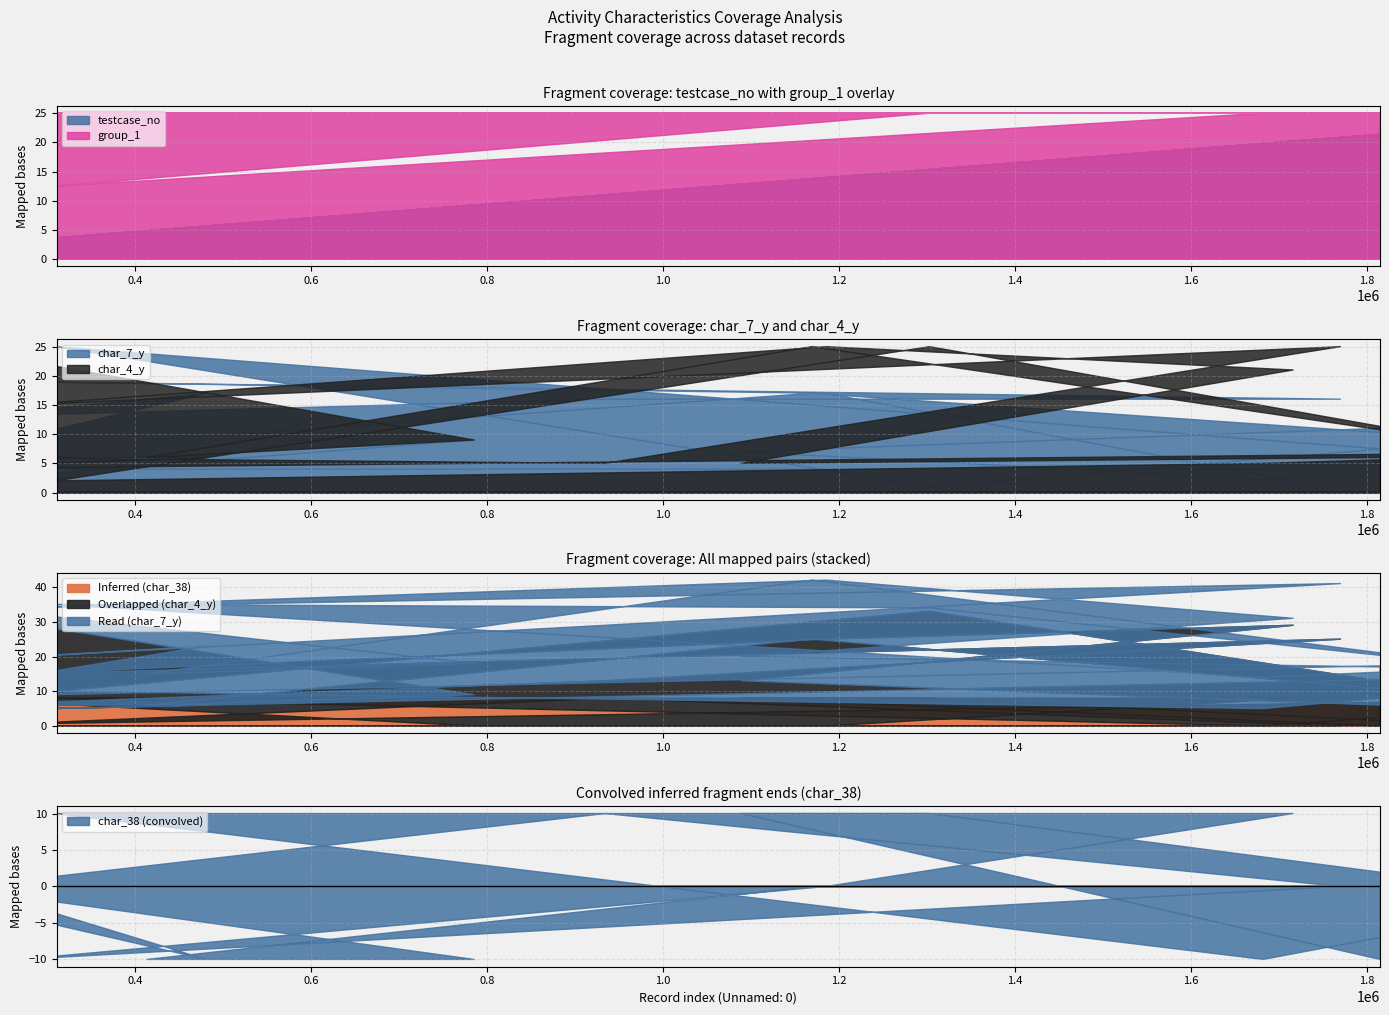

The value of group_1 at 310851 is 3. True or false?

False